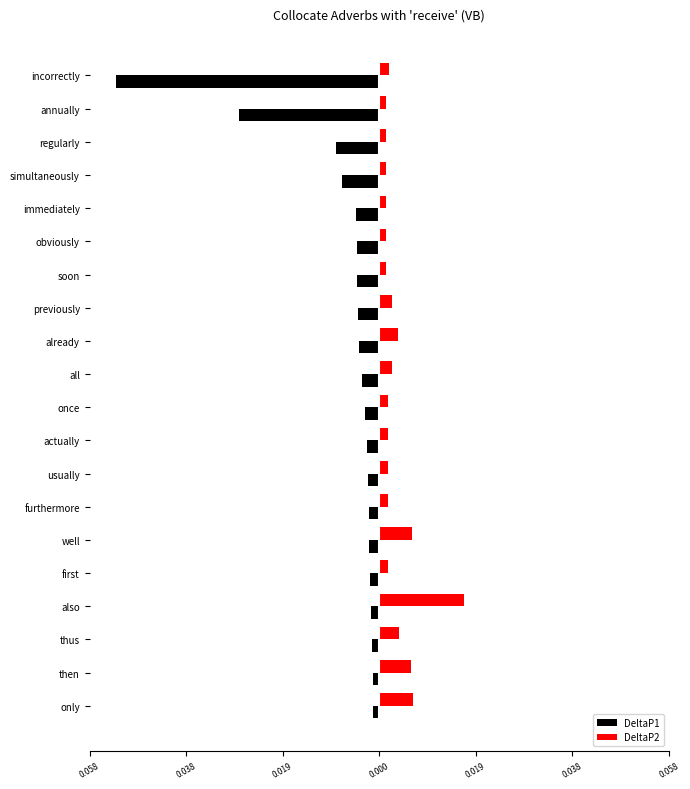

What are all the series names shown in the legend?

DeltaP1, DeltaP2